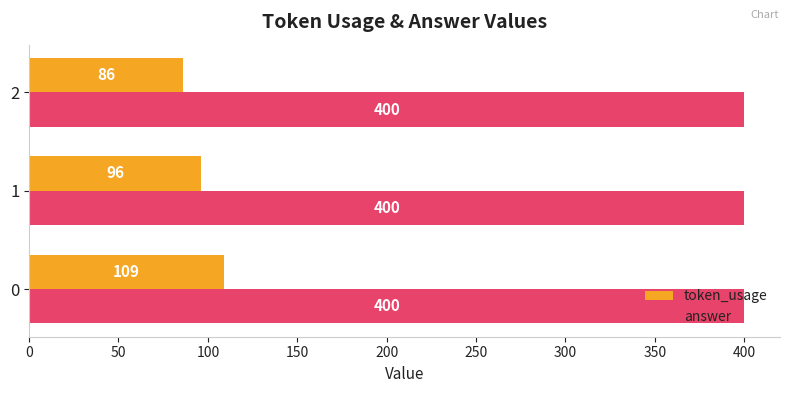

Rank the categories by token_usage value from lowest to highest.

2, 1, 0